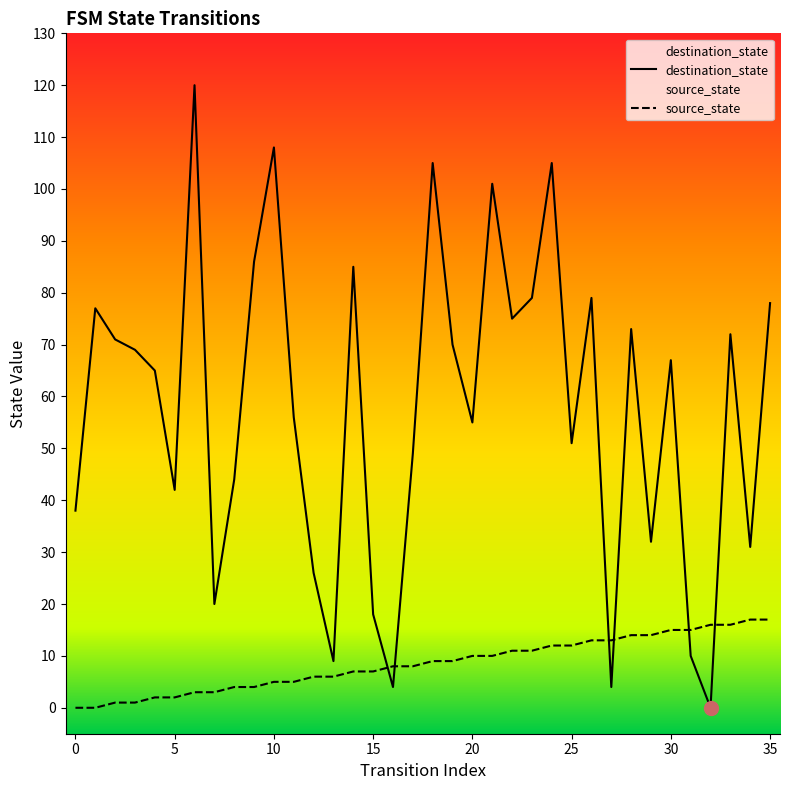

What is the value of the destination_state point at the 9th from the left?

44